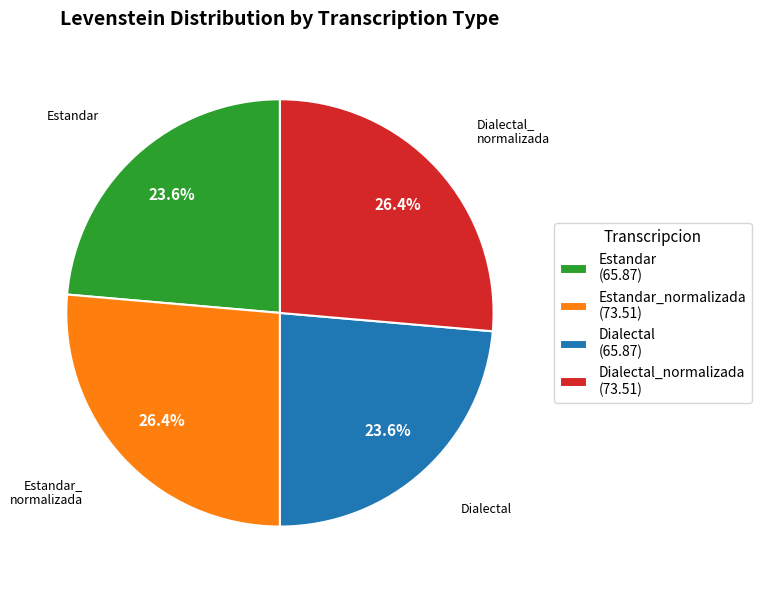

Does any single category account for the majority?

No